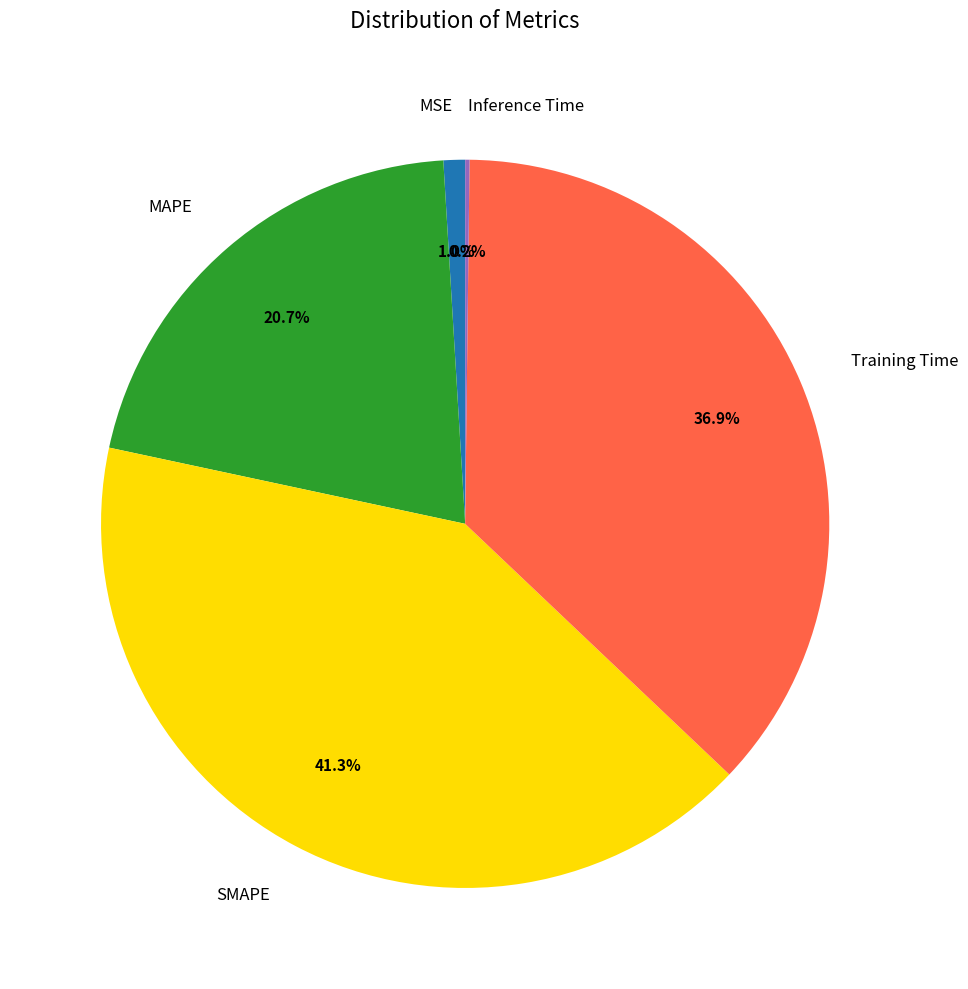

Is it true that Training Time is 49% of the pie?

False